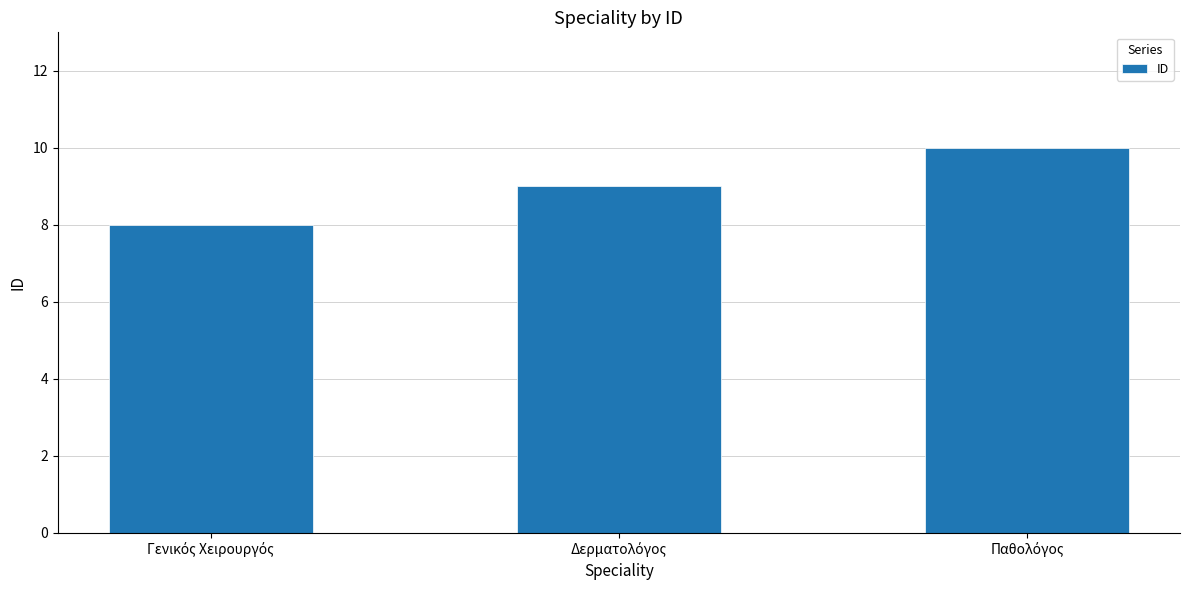

What is the value of the 3rd bar from the left?

10